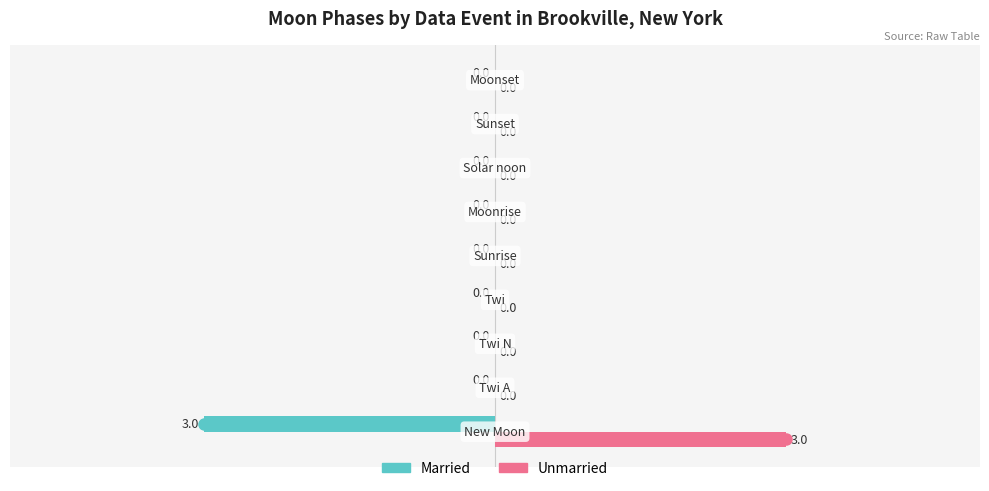

How many data points in Unmarried are above 0?

1